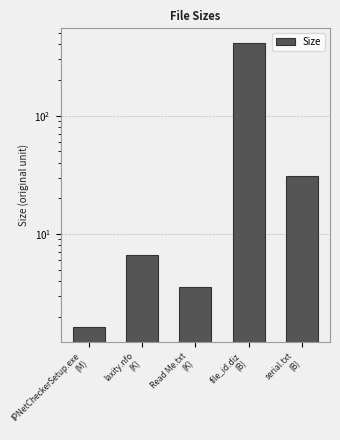

Where does the data first go above 6?

laxity.nfo
(K)